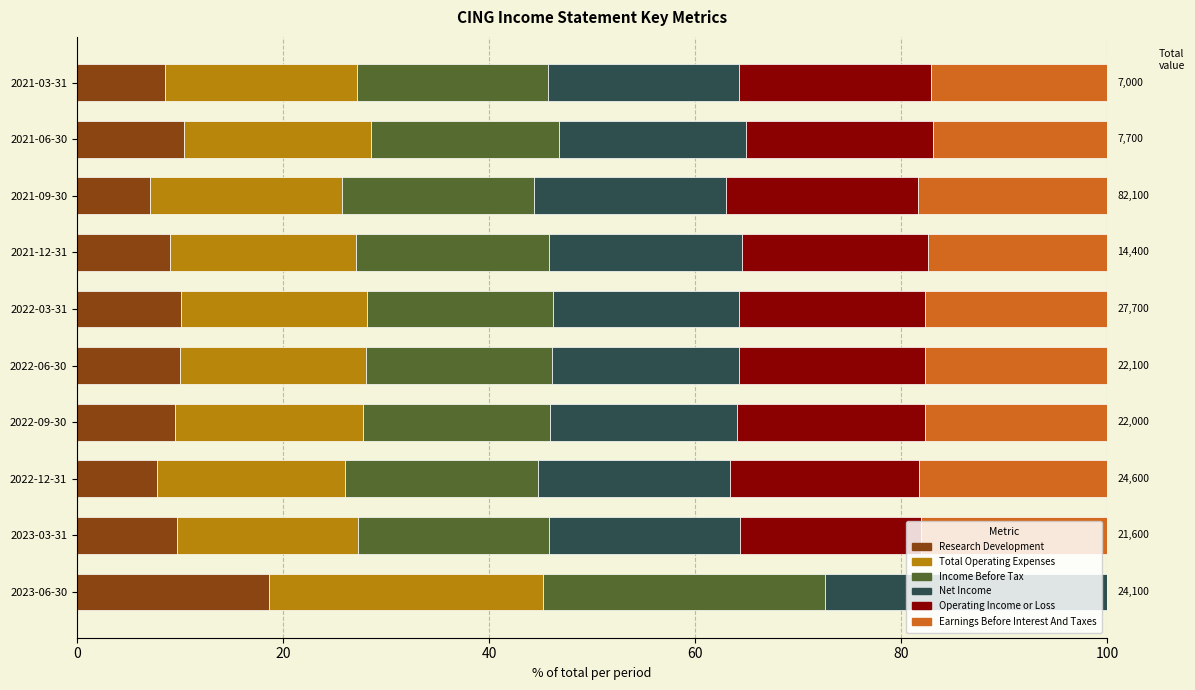

The Research Development series shows 10.0 at 2022-06-30. True or false?

True